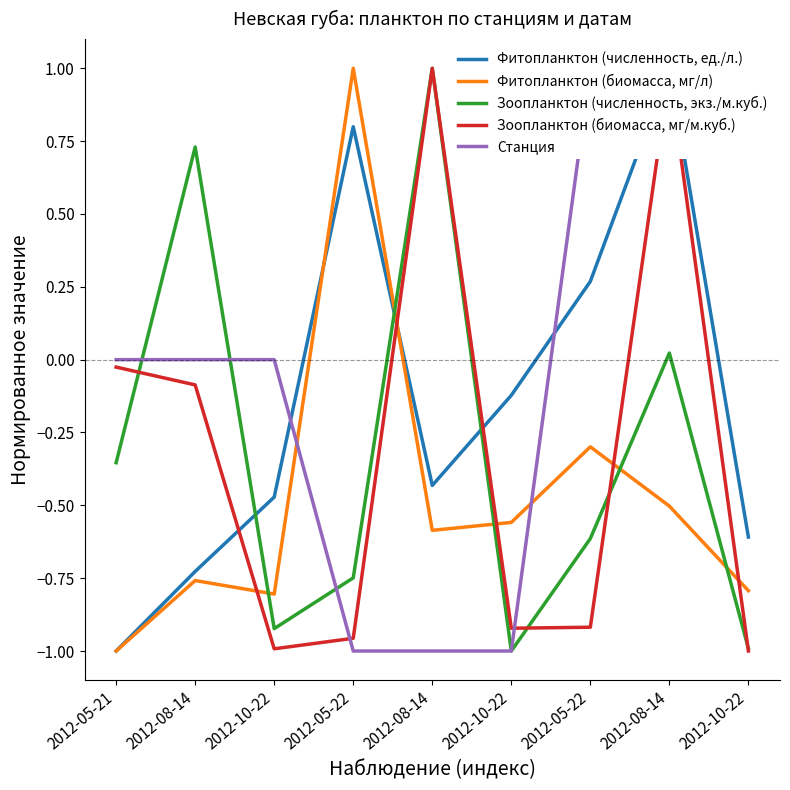

What is the label of the 2nd point from the left?

2012-08-14